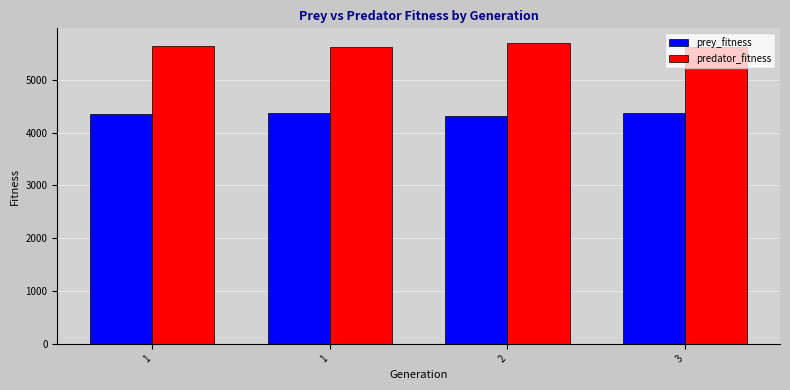

Which label corresponds to the largest value in the chart?

2